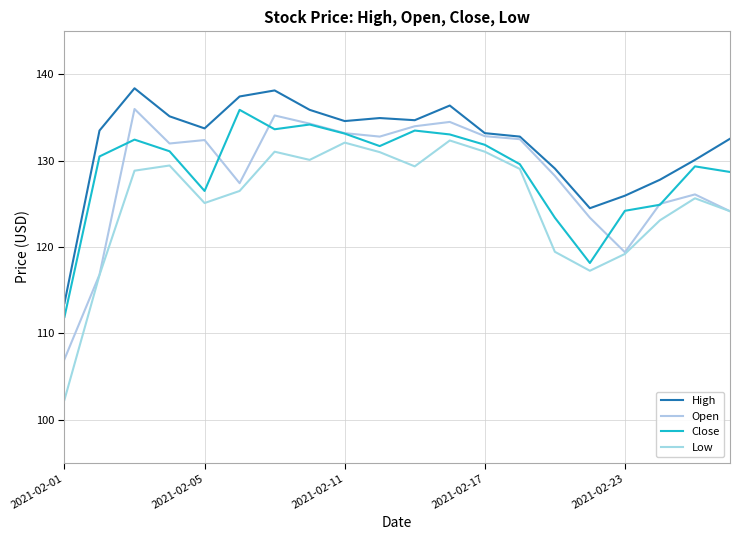

How many lines are shown in the chart?

4